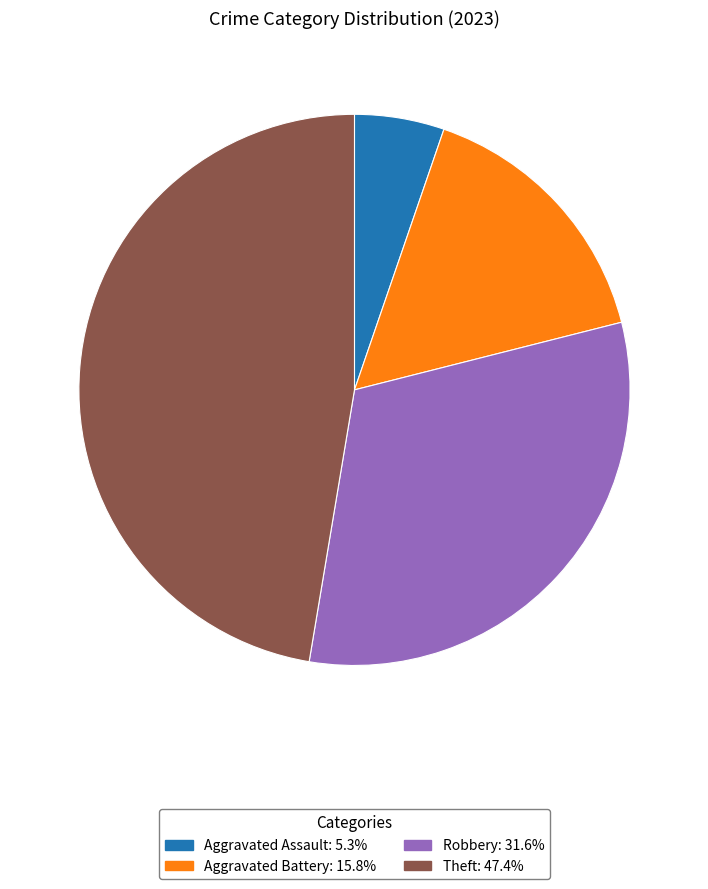

Count the number of slices in the pie.

4